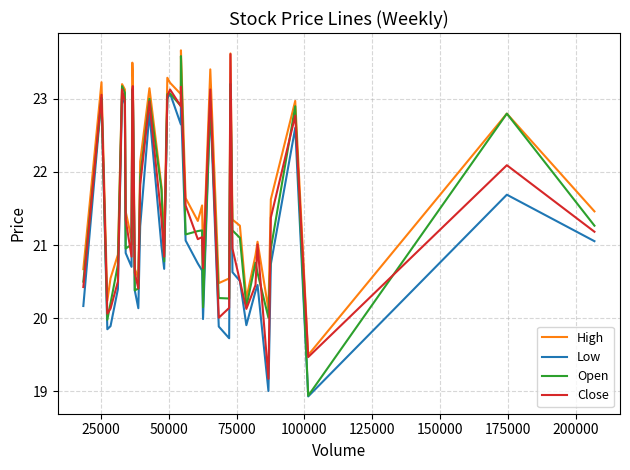

Does the chart have visible grid lines?

Yes